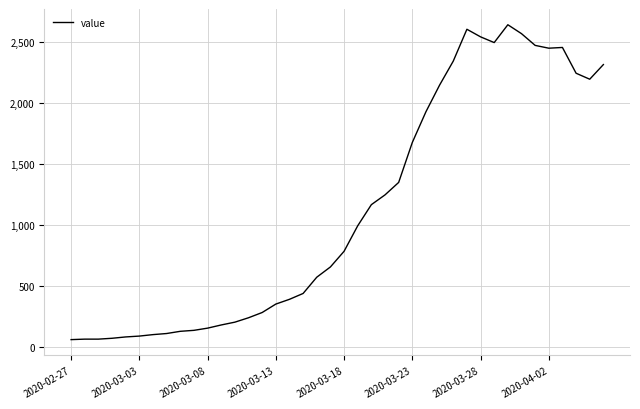

What is the smallest value displayed?

61